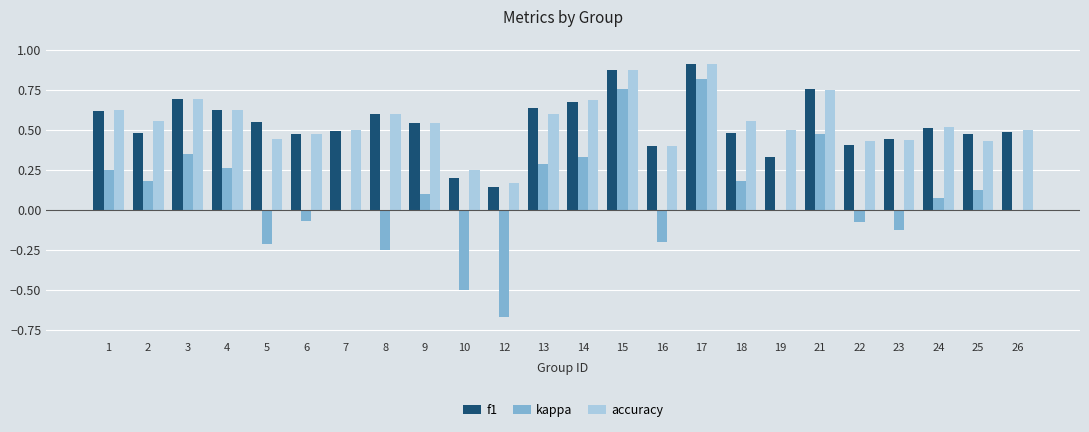

What is the sum of all kappa values?

2.1